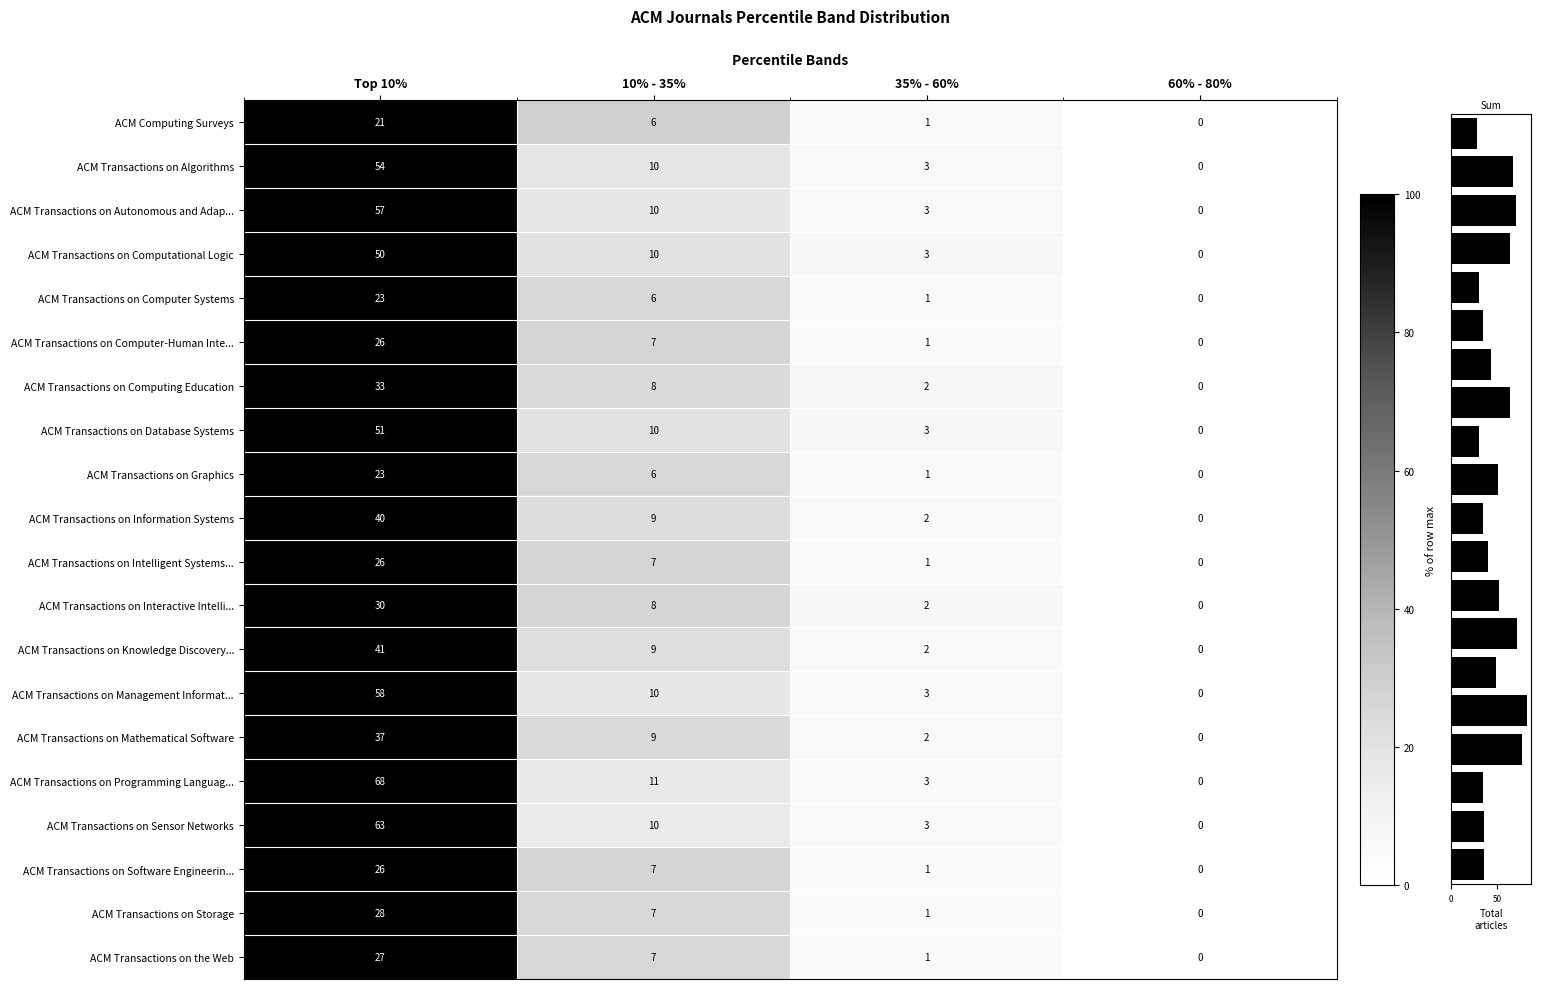

Reading right to left, what are all the values shown in this chart?

ACM Computing Surveys: 0.0	4.8	28.6	100.0
ACM Transactions on Algorithms: 0.0	5.6	18.5	100.0
ACM Transactions on Autonomous and Adaptive Systems: 0.0	5.3	17.5	100.0
ACM Transactions on Computational Logic: 0.0	6.0	20.0	100.0
ACM Transactions on Computer Systems: 0.0	4.3	26.1	100.0
ACM Transactions on Computer-Human Interaction: 0.0	3.8	26.9	100.0
ACM Transactions on Computing Education: 0.0	6.1	24.2	100.0
ACM Transactions on Database Systems: 0.0	5.9	19.6	100.0
ACM Transactions on Graphics: 0.0	4.3	26.1	100.0
ACM Transactions on Information Systems: 0.0	5.0	22.5	100.0
ACM Transactions on Intelligent Systems and Technology: 0.0	3.8	26.9	100.0
ACM Transactions on Interactive Intelligent Systems: 0.0	6.7	26.7	100.0
ACM Transactions on Knowledge Discovery from Data: 0.0	4.9	22.0	100.0
ACM Transactions on Management Information Systems: 0.0	5.2	17.2	100.0
ACM Transactions on Mathematical Software: 0.0	5.4	24.3	100.0
ACM Transactions on Programming Languages and Systems: 0.0	4.4	16.2	100.0
ACM Transactions on Sensor Networks: 0.0	4.8	15.9	100.0
ACM Transactions on Software Engineering and Methodology: 0.0	3.8	26.9	100.0
ACM Transactions on Storage: 0.0	3.6	25.0	100.0
ACM Transactions on the Web: 0.0	3.7	25.9	100.0